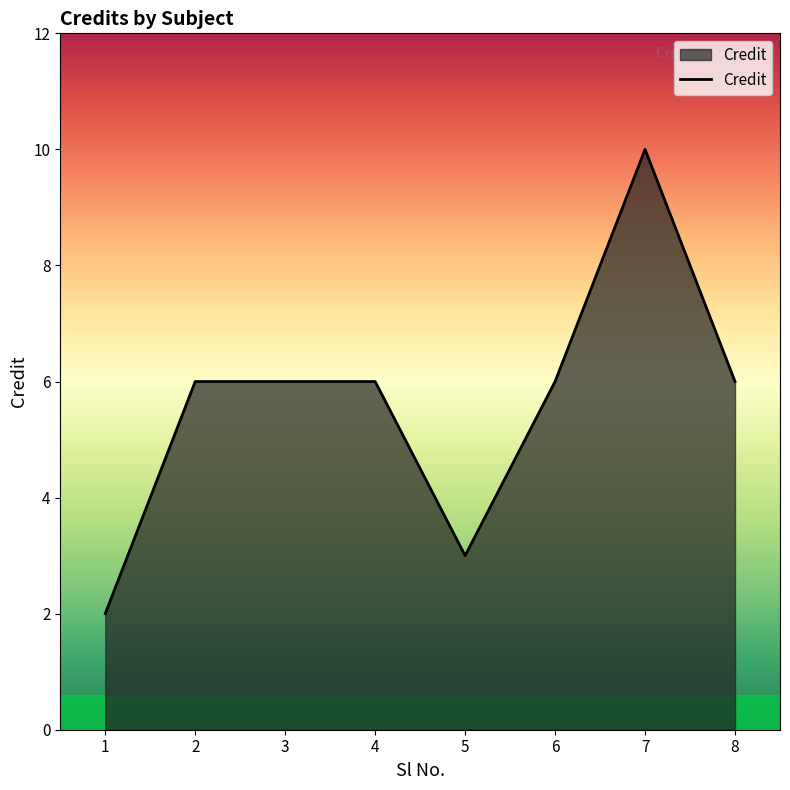

What is the difference between the maximum and second lowest values?

7